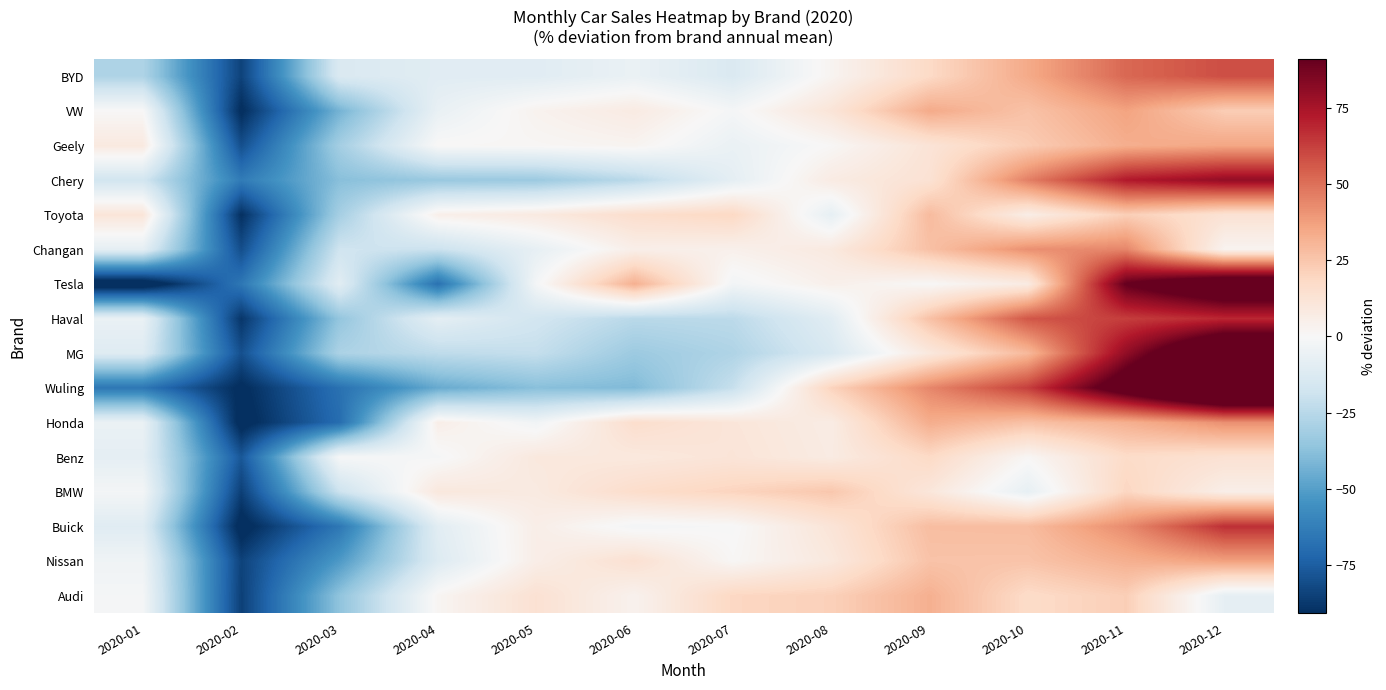

Rank the series by their maximum value, from lowest to highest.

Benz, BMW, Toyota, Audi, Geely, VW, Nissan, Honda, Changan, BYD, Buick, Haval, Chery, Tesla, MG, Wuling